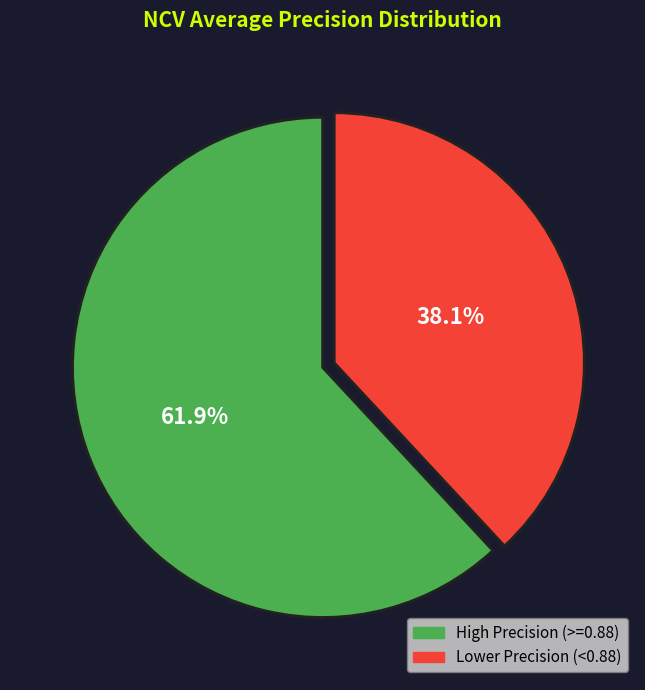

Does any single category account for the majority?

Yes